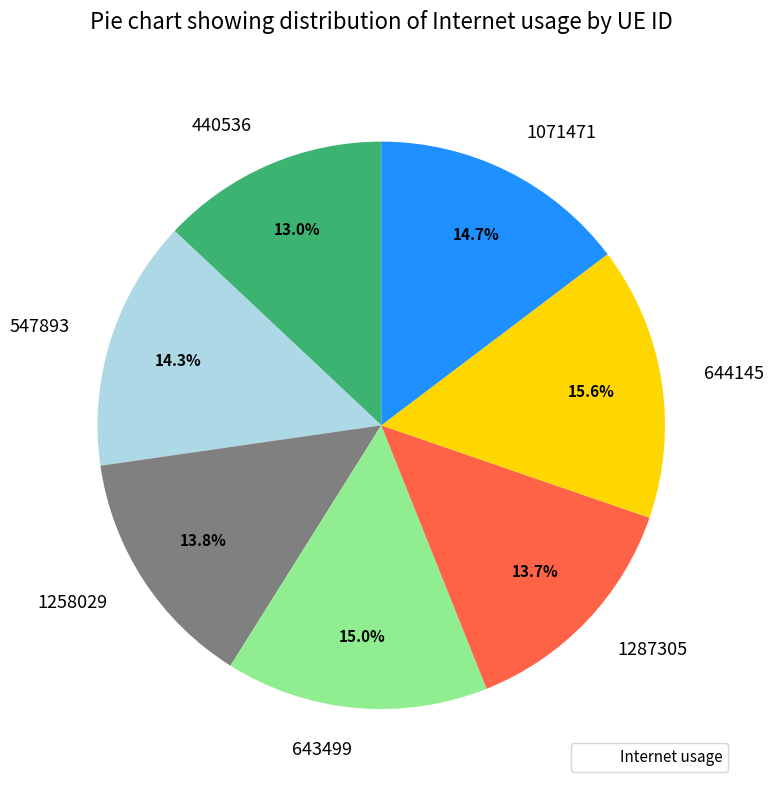

Which slice is the largest?

644145